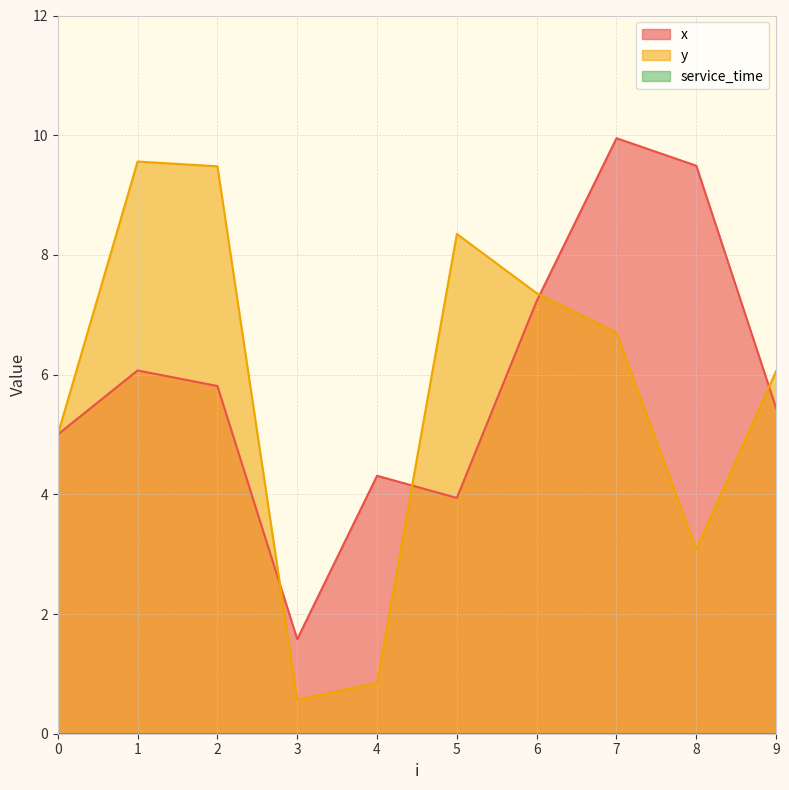

How many values in the x series exceed 5?

6